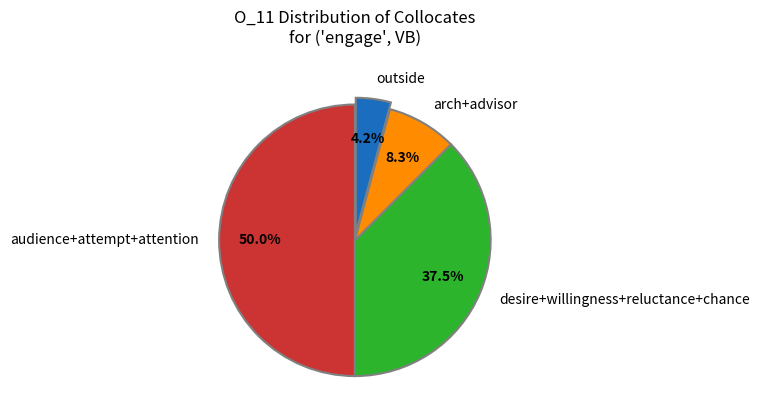

Which has a higher value, desire+willingness+reluctance+chance or arch+advisor?

desire+willingness+reluctance+chance